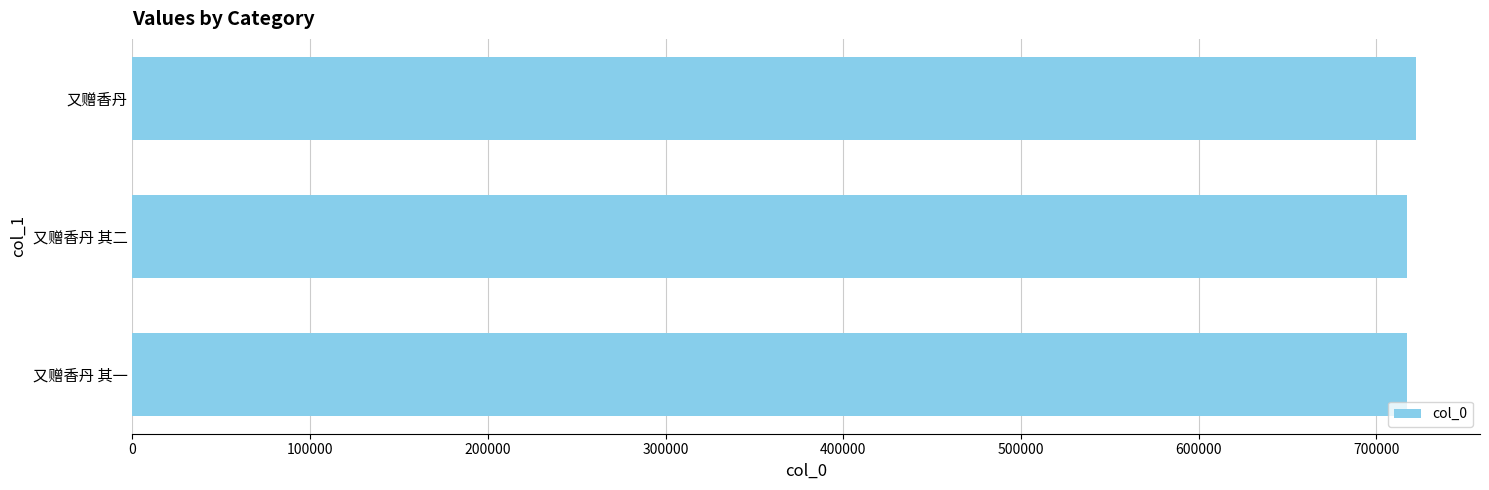

Read the value at 又赠香丹 其二.

717210